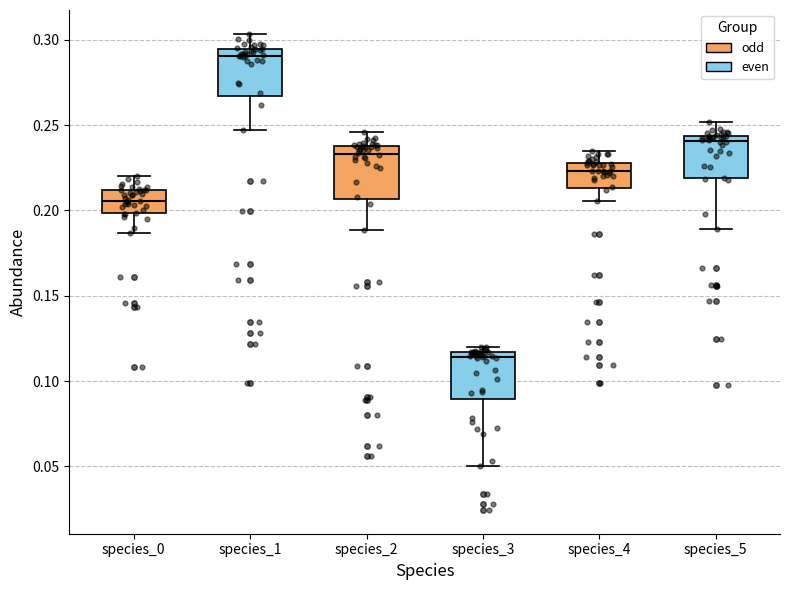

Reading left to right, read every box against the y-axis: the position of its median line, the range the box covers, and the ends of its whiskers. The values are not printed on the chart, so give them approximately, as read against the axis.

species_0: median 0.205, box 0.200 to 0.210, whiskers 0.185 to 0.220
species_1: median 0.290, box 0.265 to 0.295, whiskers 0.245 to 0.305
species_2: median 0.235, box 0.205 to 0.240, whiskers 0.190 to 0.245
species_3: median 0.115 (just below the box's upper edge), box 0.090 to 0.115, whiskers 0.050 to 0.120
species_4: median 0.225, box 0.215 to 0.230, whiskers 0.205 to 0.235
species_5: median 0.240, box 0.220 to 0.245, whiskers 0.190 to 0.250